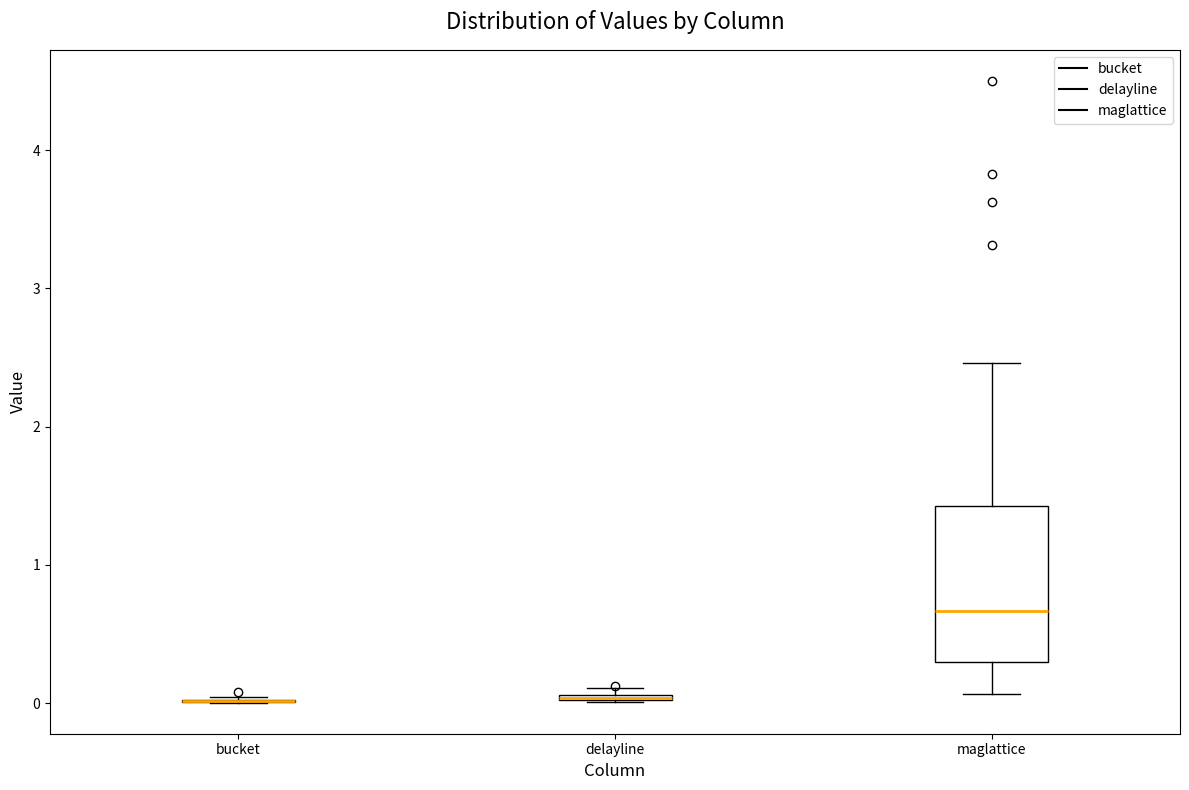

Where does the upper whisker of the box for maglattice end on the y-axis? The values are not printed on the chart, so give them approximately, as read against the axis.

2.5